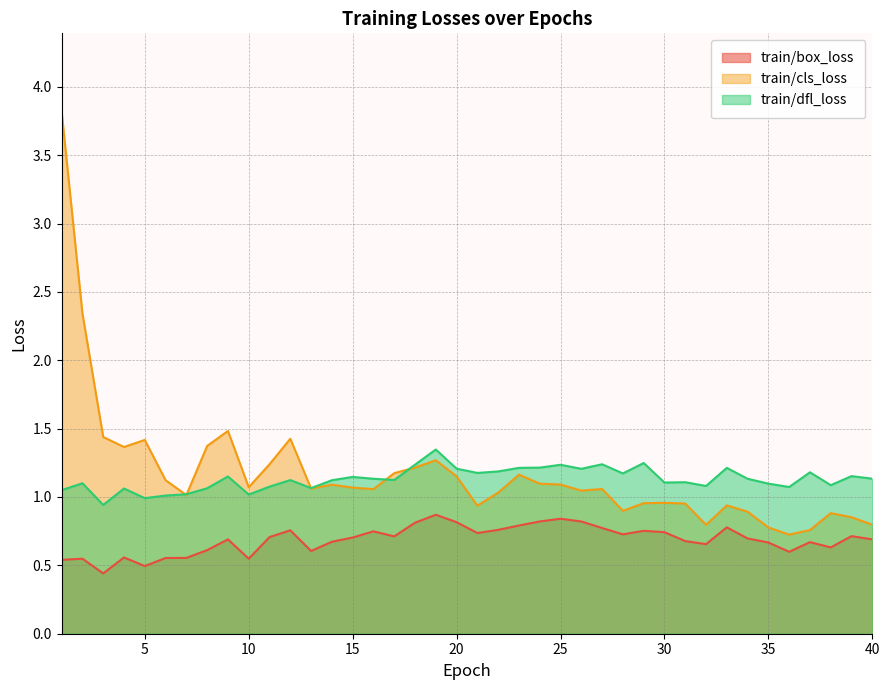

True or false: train/box_loss has more than 1 interior local peaks.

True